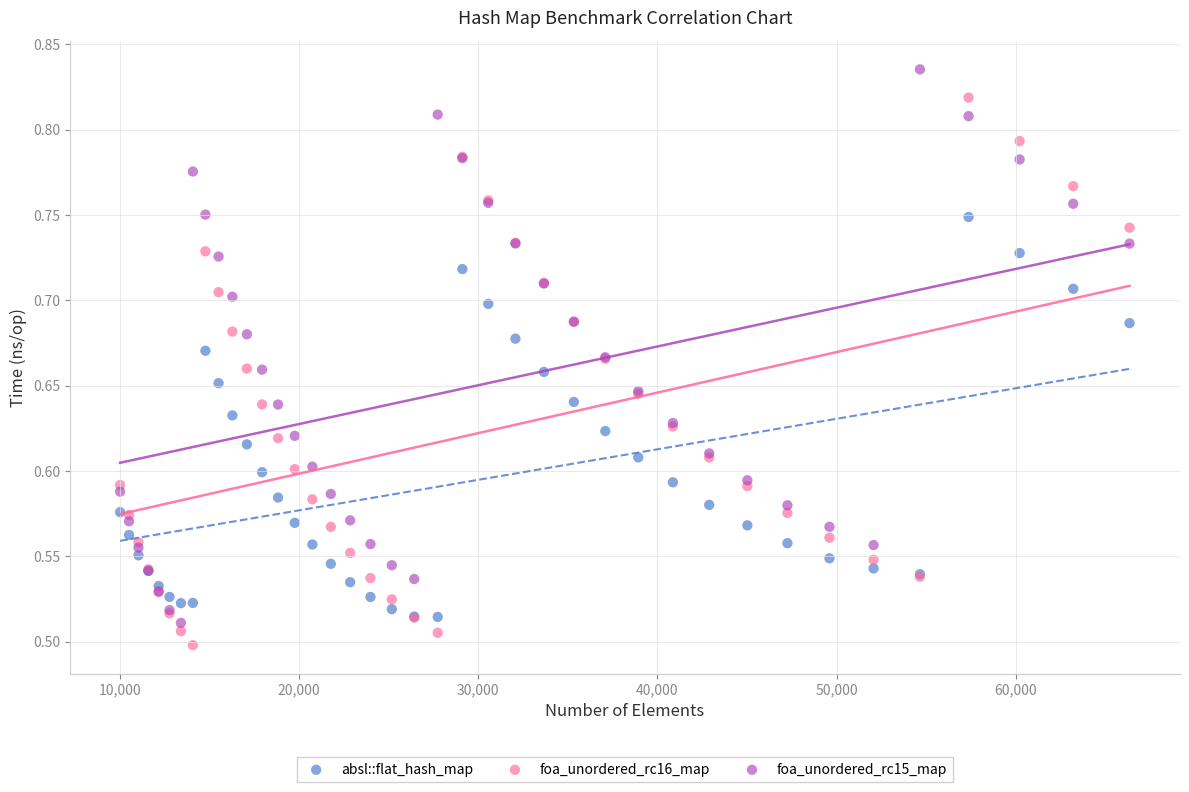

What is the X range (max minus min) for the scatter plot?

56358.0